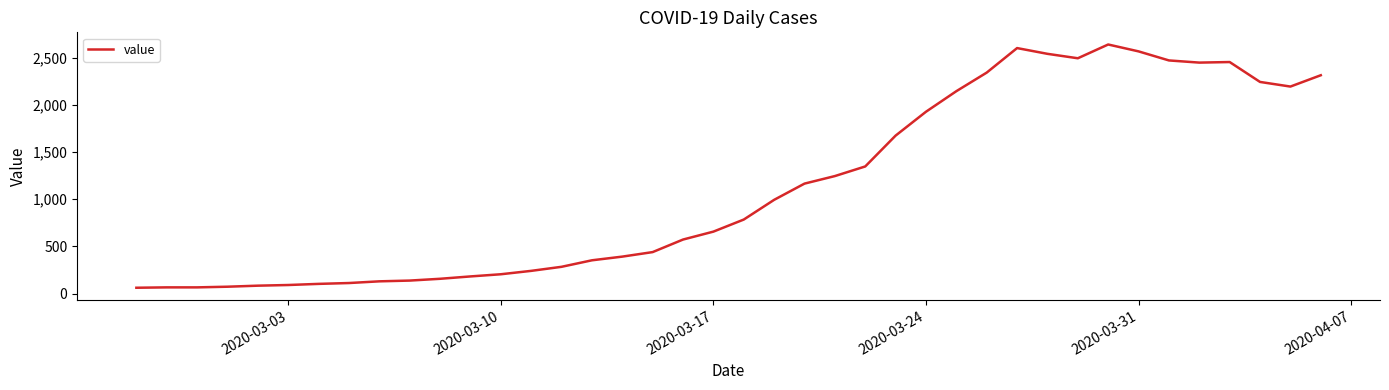

What is the smallest value displayed?

61